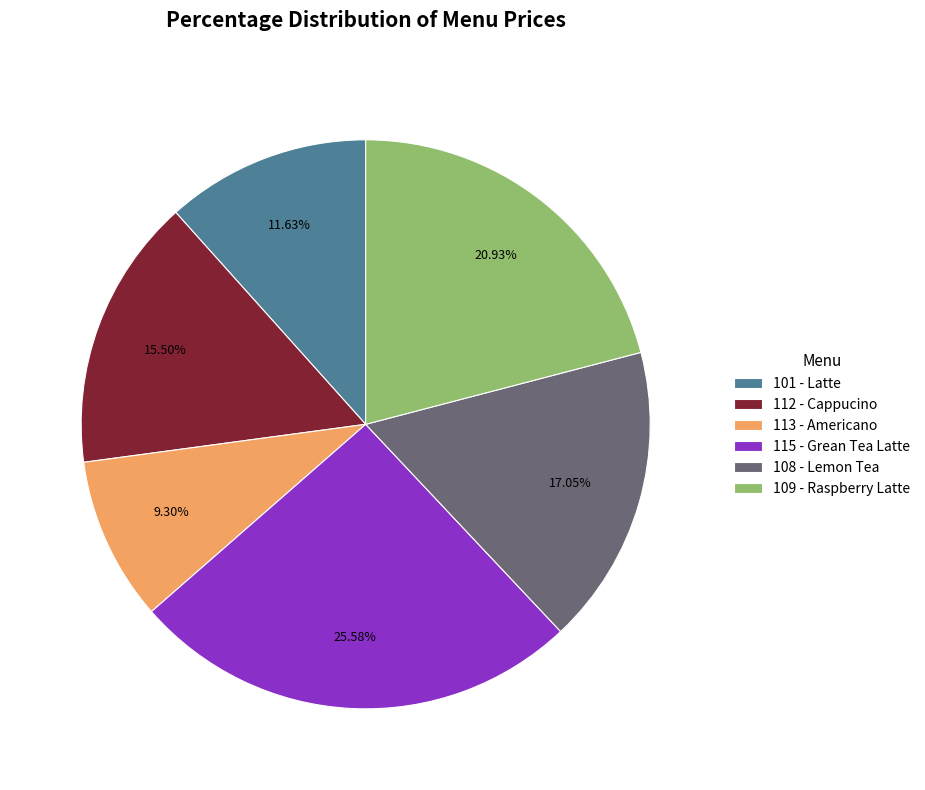

Is 115 - Grean Tea Latte the majority of the pie?

No